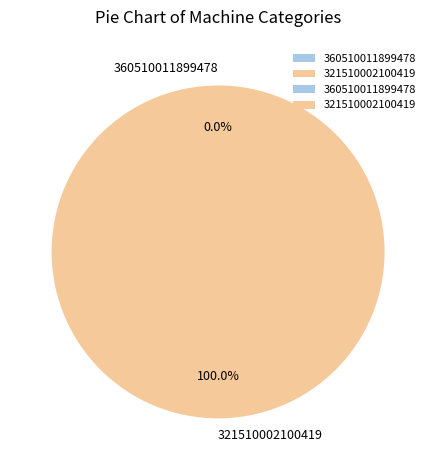

What percentage do 360510011899478 and 321510002100419 together represent?

100.0%